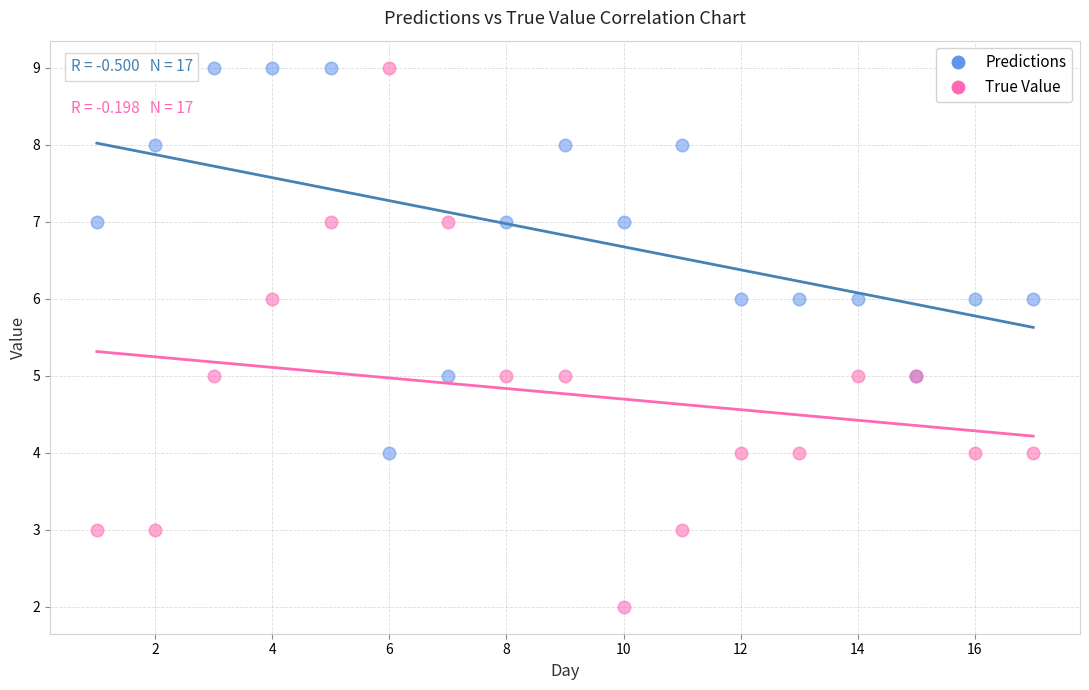

Which series reaches the minimum Y coordinate?

True Value